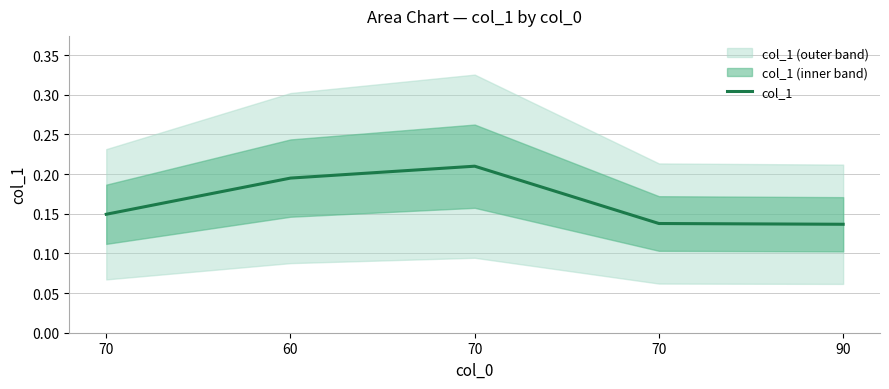

Which category has the lowest value across all series?

90